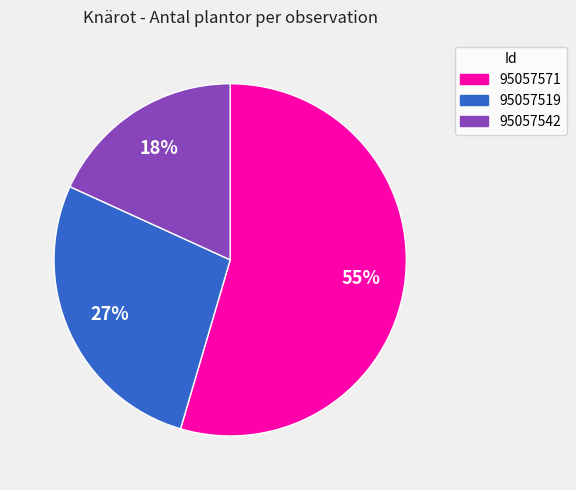

Which slice represents more than half of the pie?

95057571